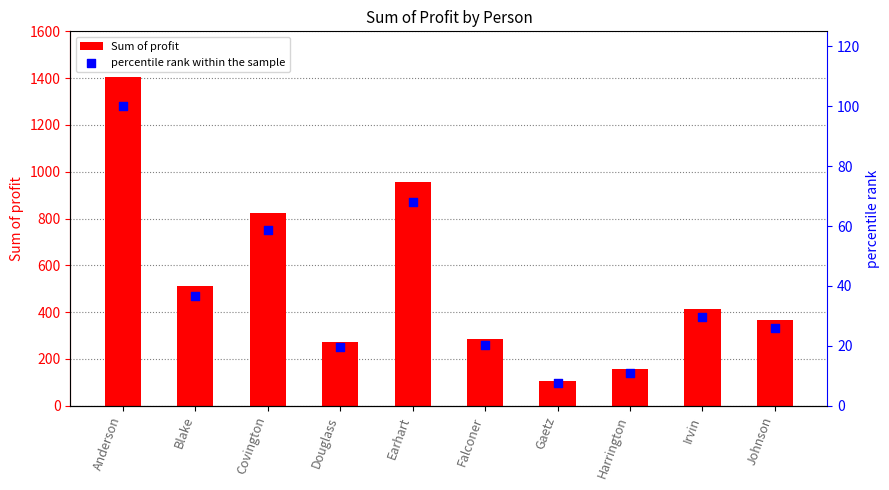

Is the value of percentile rank within the sample at Blake greater than the value of Sum of profit at Johnson?

No